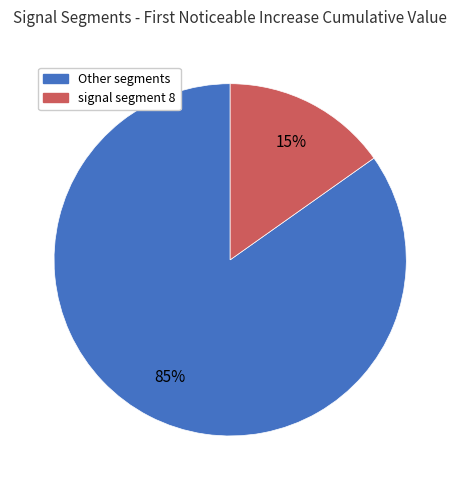

How many segments does this pie chart have?

2